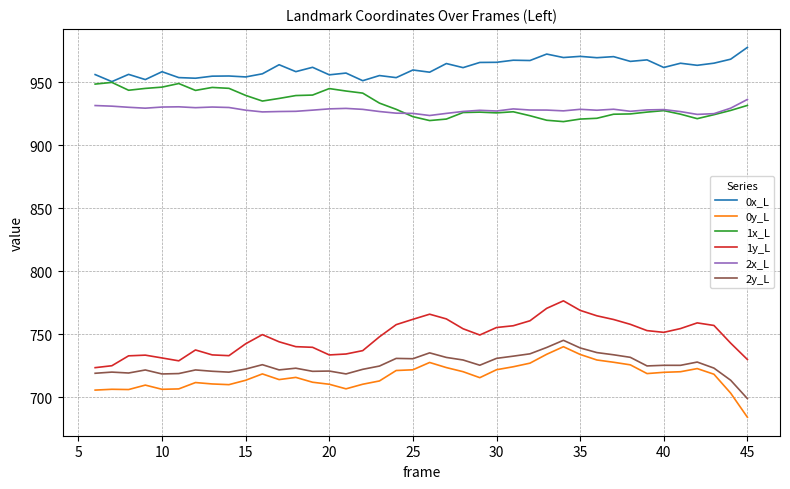

What is the minimum value for 1x_L?

918.9